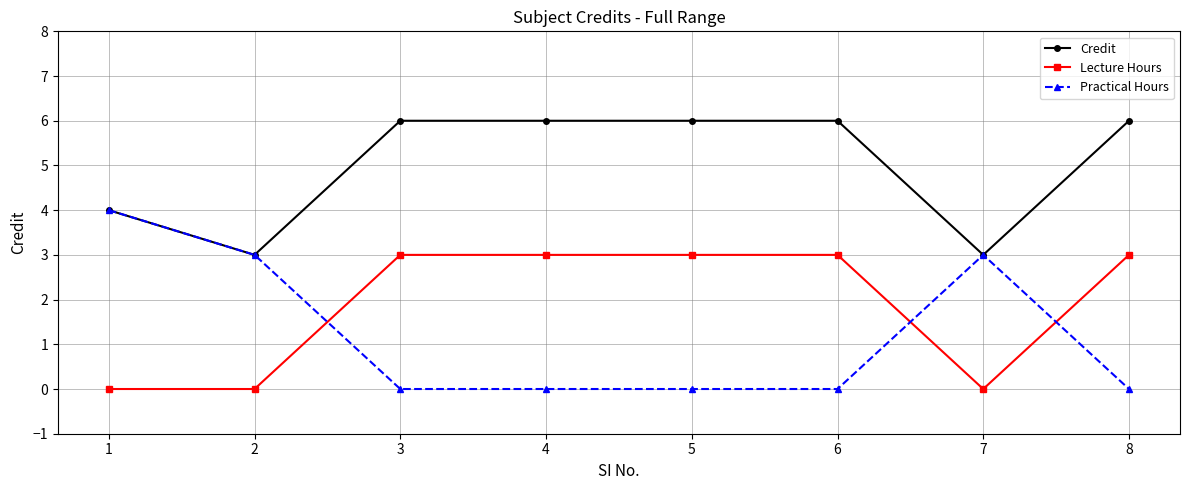

What is the difference between the Credit values at 1 and 7?

1